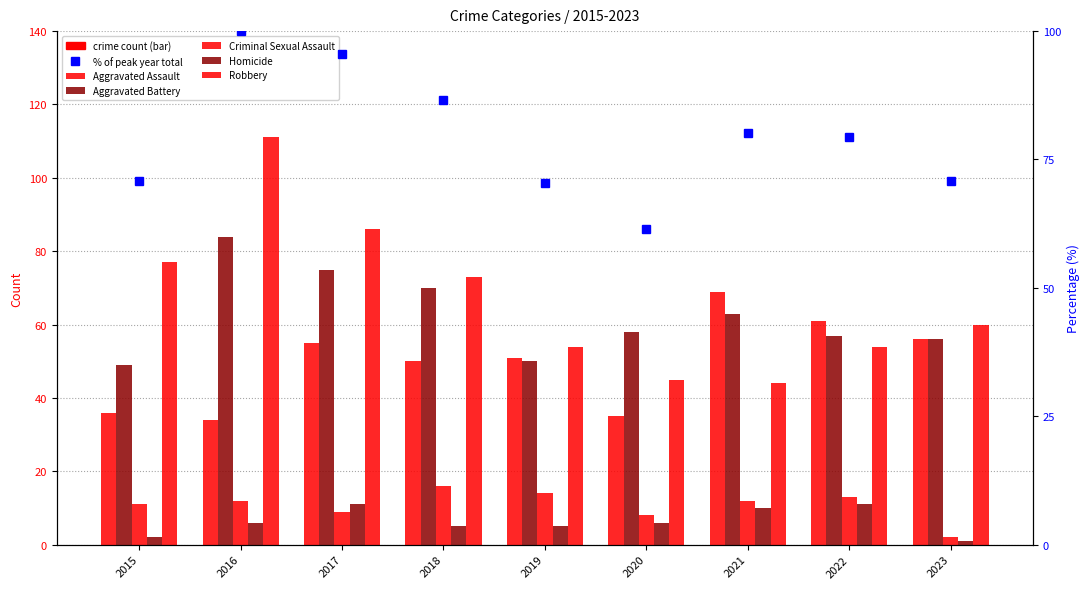

At which label does % of max total first exceed 79?

2016